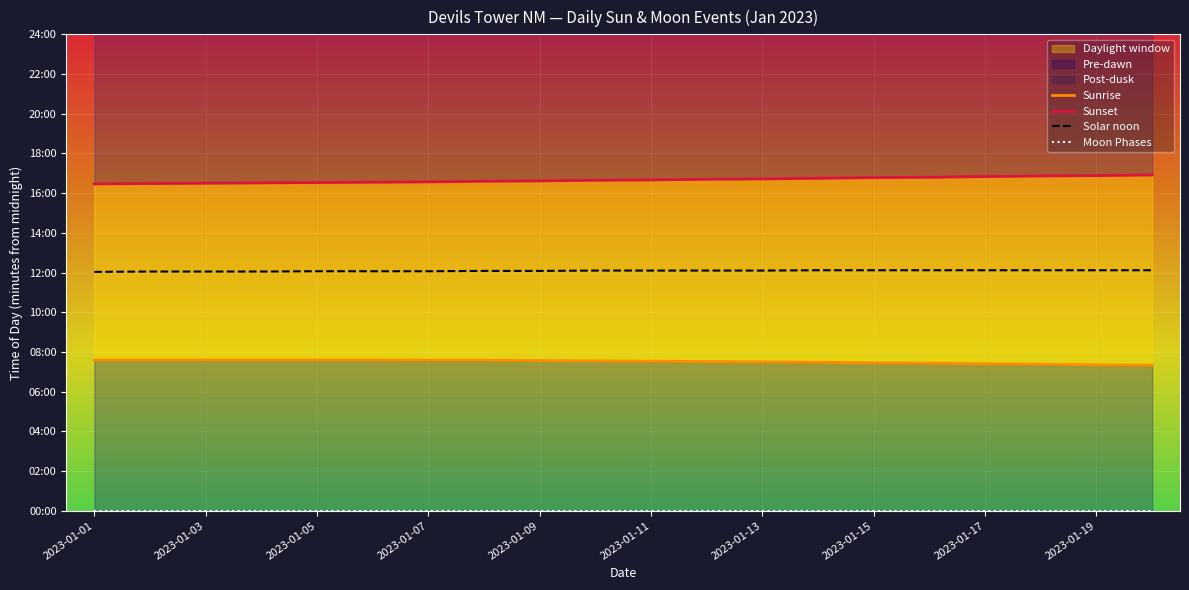

How many data points does each series have?

20